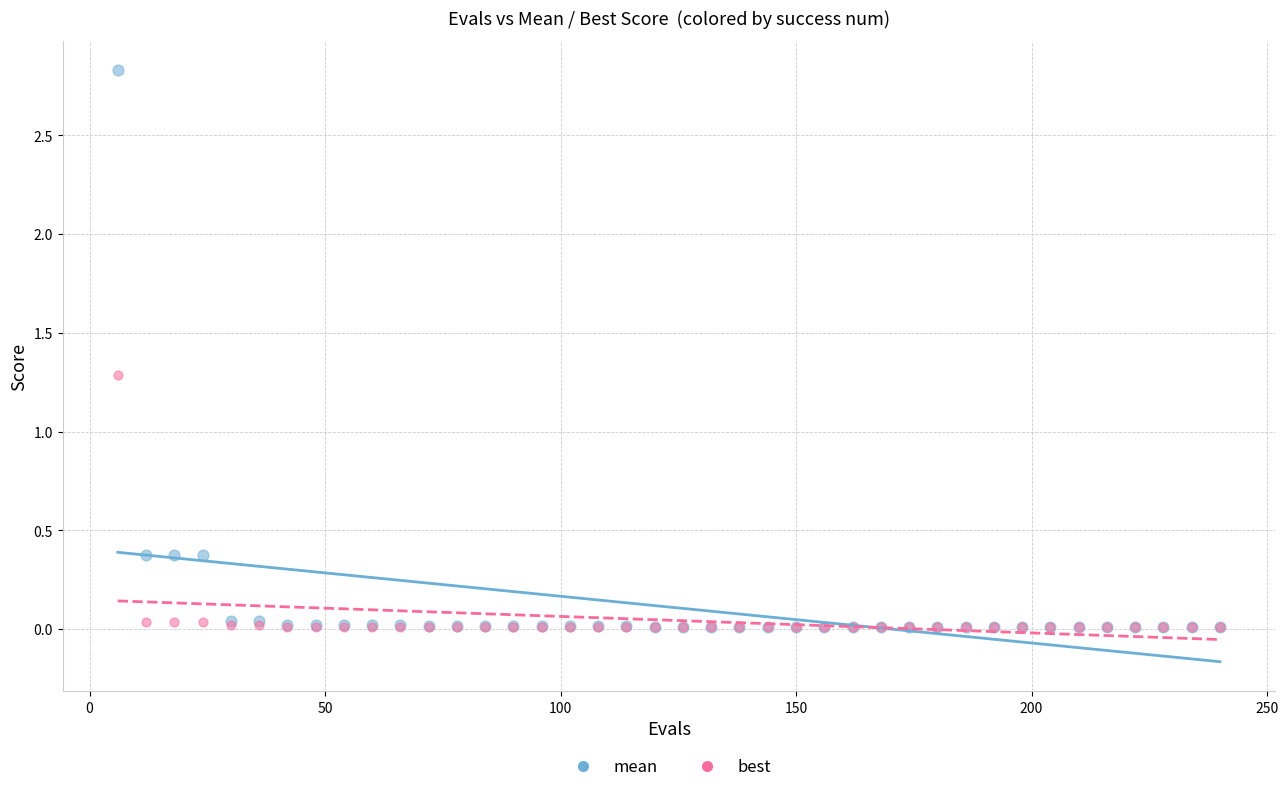

In the mean series, what Y value is closest to 1?

0.4